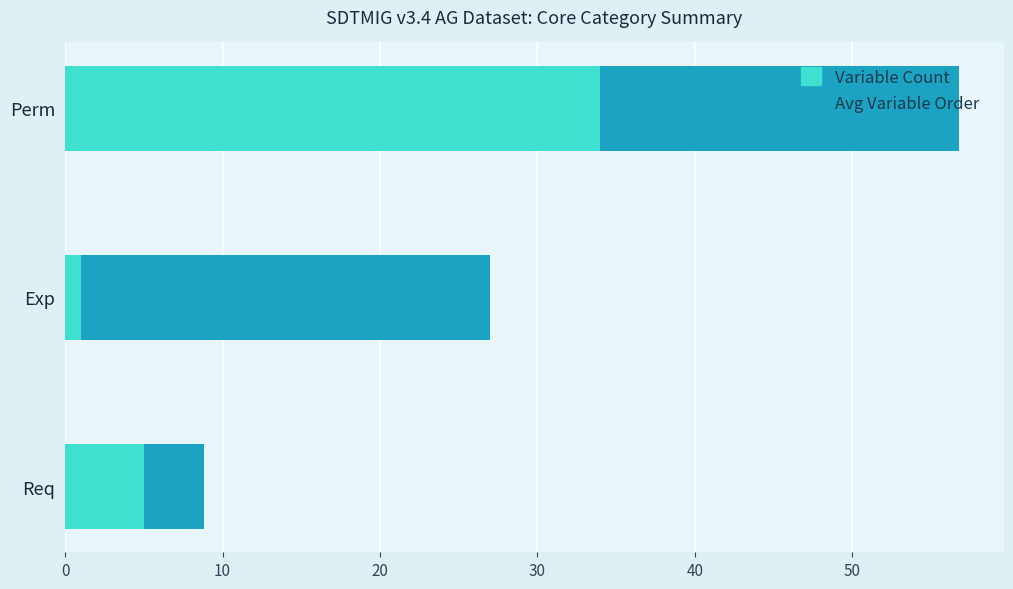

What value does the Variable Count series have at Perm?

34.0